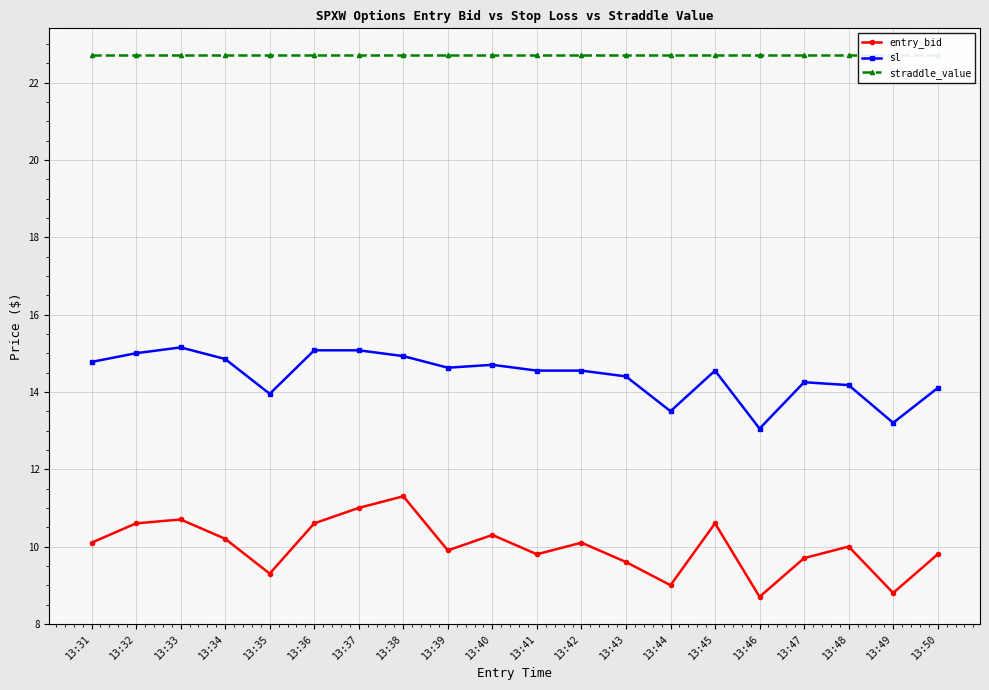

What is the value of the sl point at the 12th from the left?

14.6